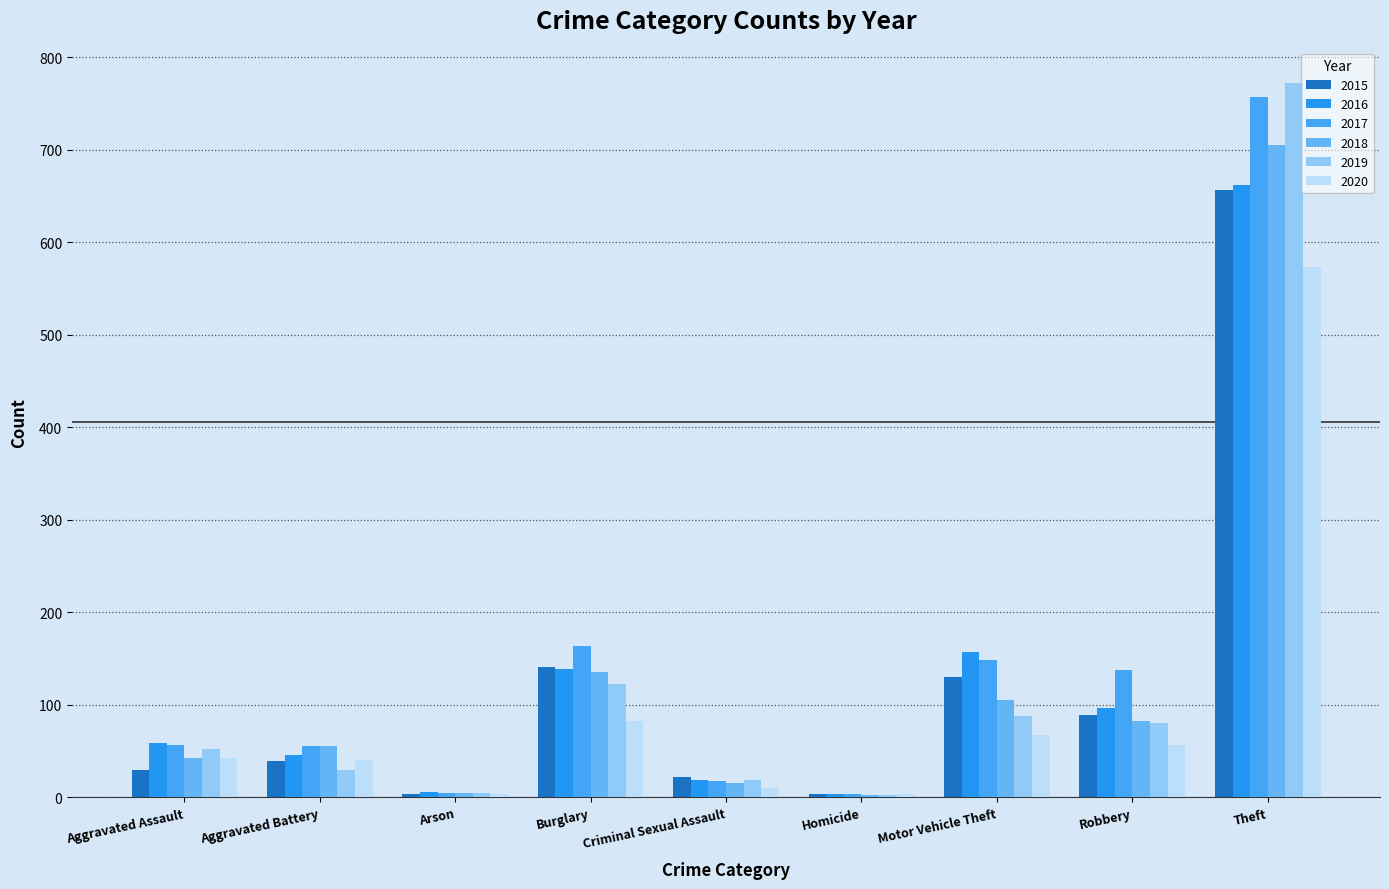

The 2018 series shows 75 at Aggravated Assault. True or false?

False